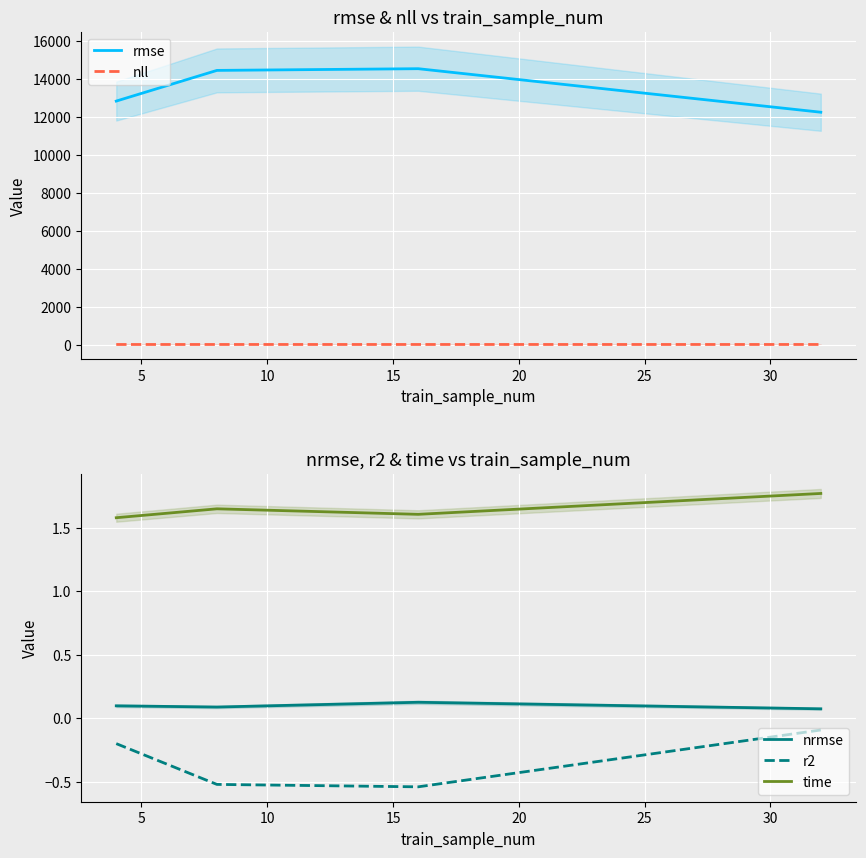

Count the number of categories in the chart.

4